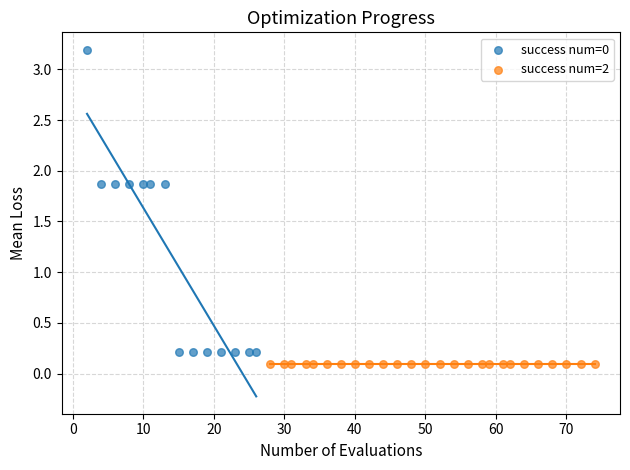

Which series reaches the maximum Y coordinate?

success num=0